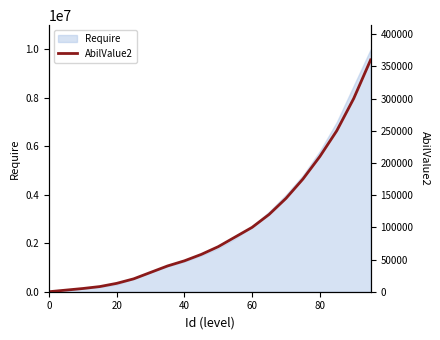

The value at 14 is 224955. True or false?

False